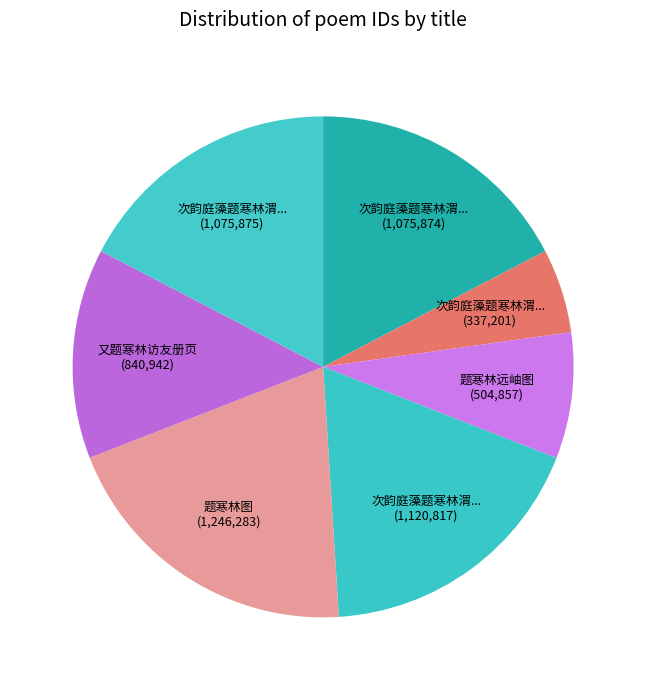

Count the number of slices in the pie.

7